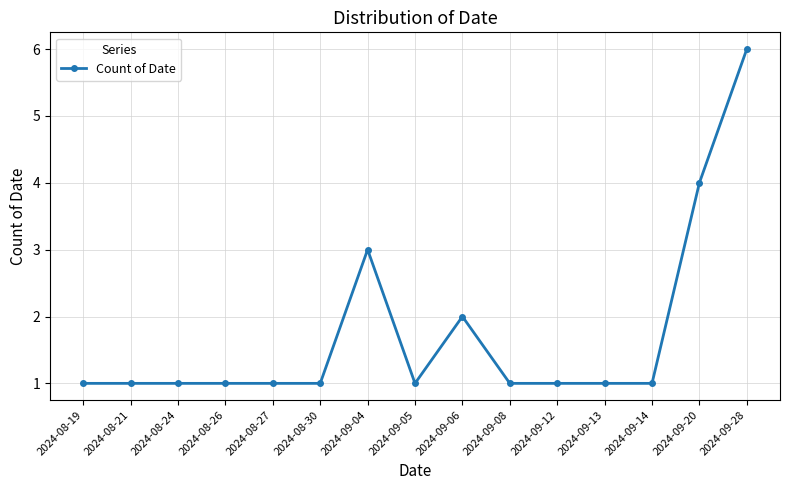

What is the greatest value displayed?

6